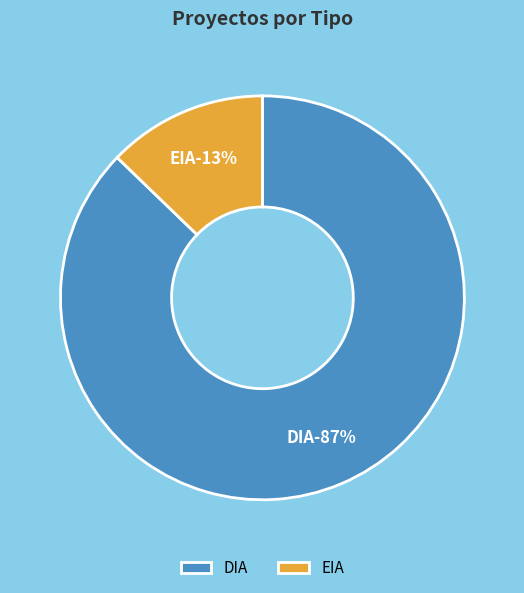

To the nearest percent, what is the difference between the EIA and DIA slice percentages?

74%